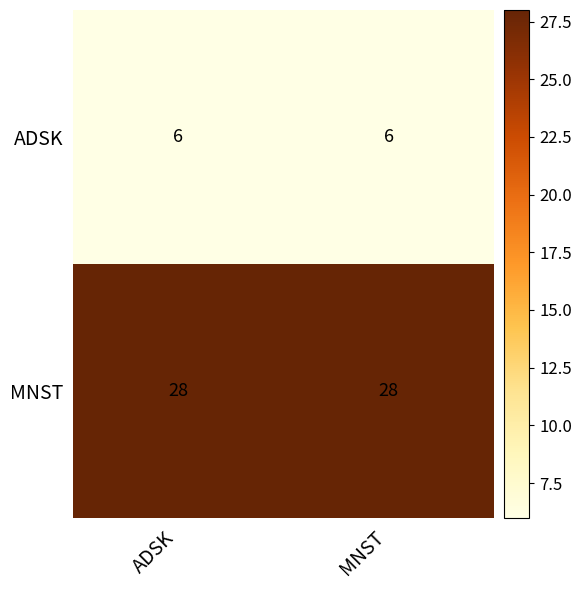

Reading left to right, transcribe all the data shown in this chart.

ADSK: ADSK=6	MNST=6
MNST: ADSK=28	MNST=28